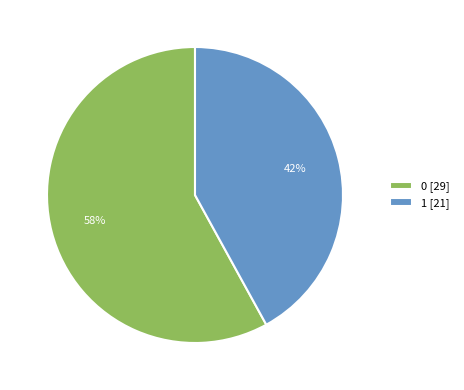

To the nearest percent, what percentage of the pie is 0?

58%